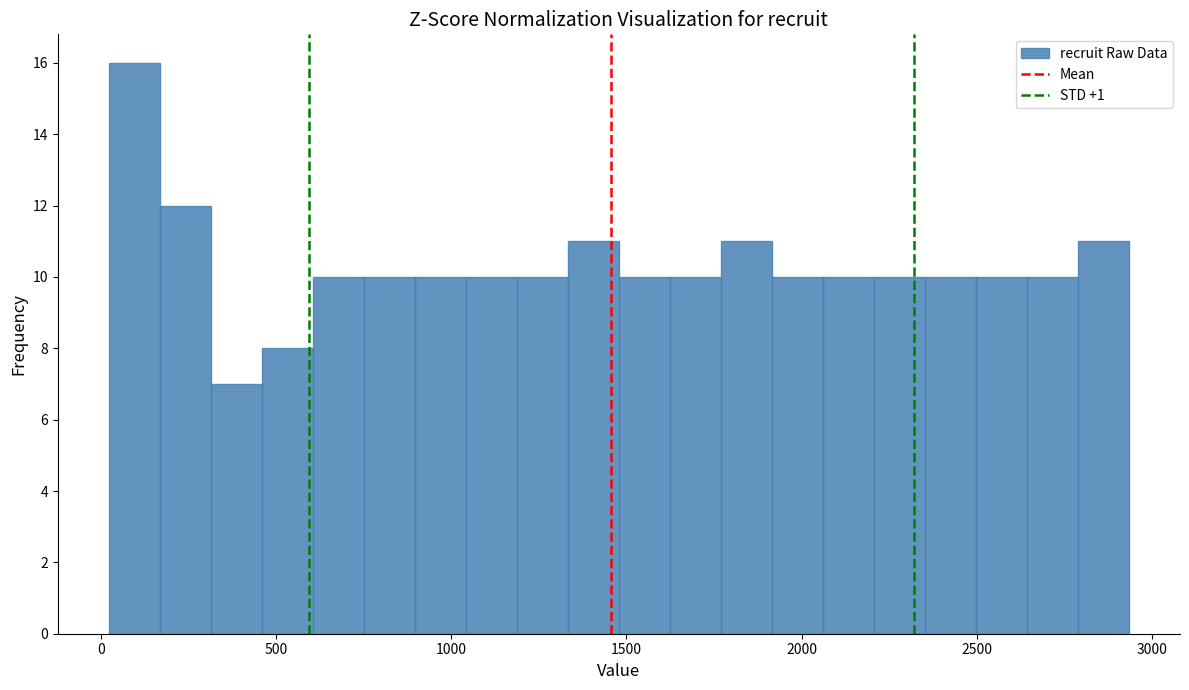

Around what value on the x-axis is the tallest bar? Give the approximate position of its centre, as read against the axis.

100